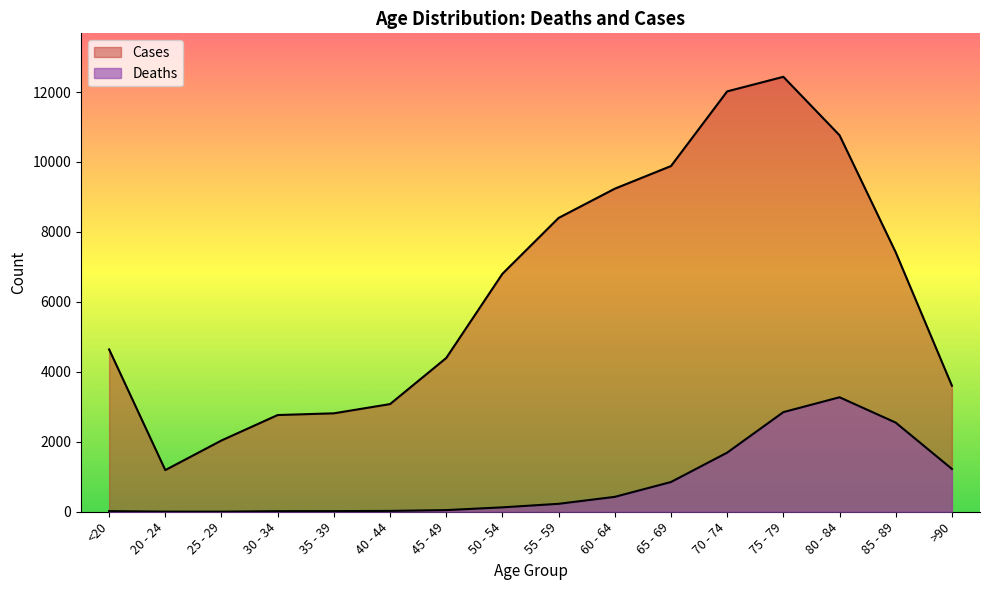

What is the greatest value displayed?

12434